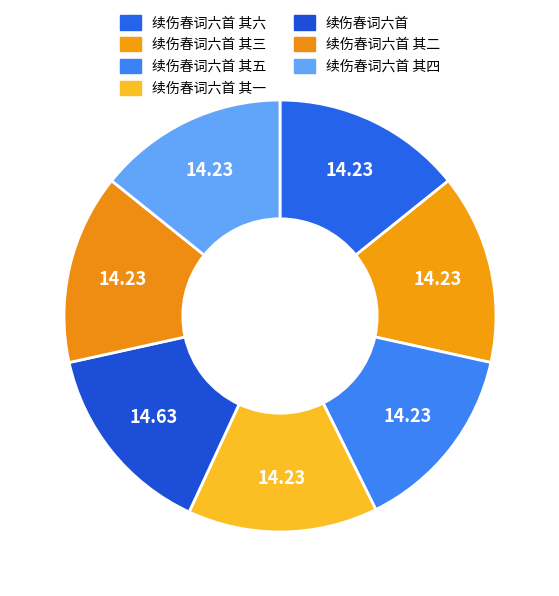

Between 续伤春词六首 其二 and 续伤春词六首 其三, which is larger?

续伤春词六首 其三